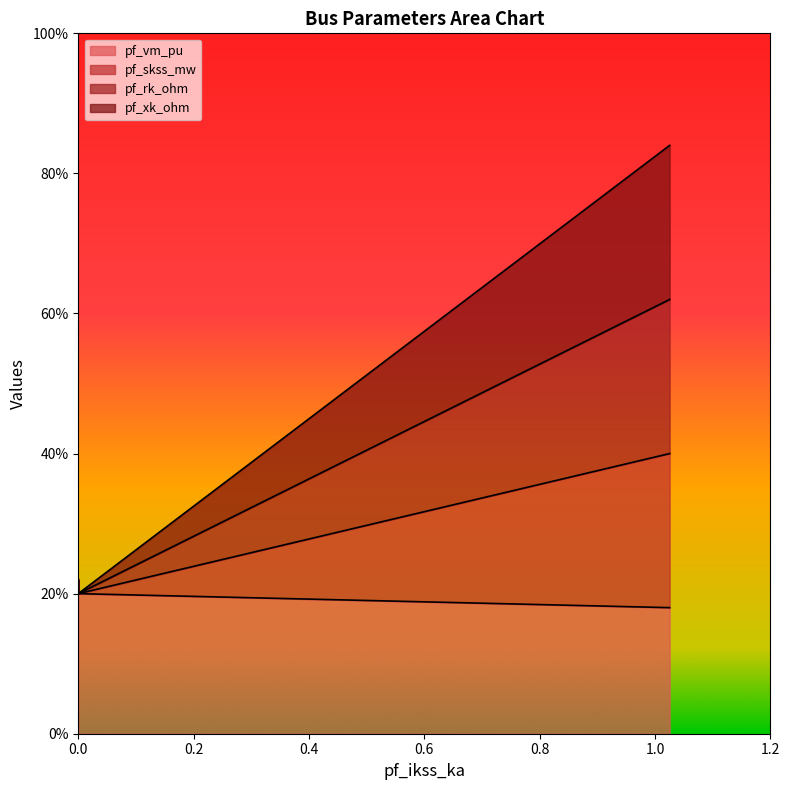

True or false: pf_skss_mw has a value of 0.0 at Bus_0.

False